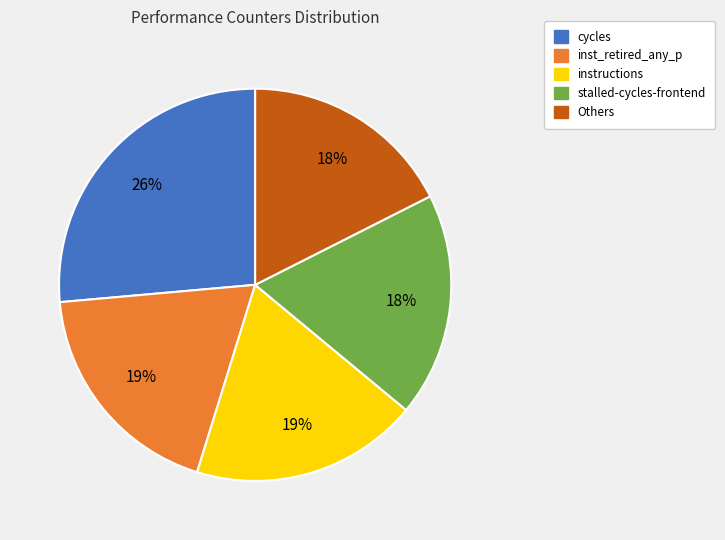

Does any single category account for the majority?

No